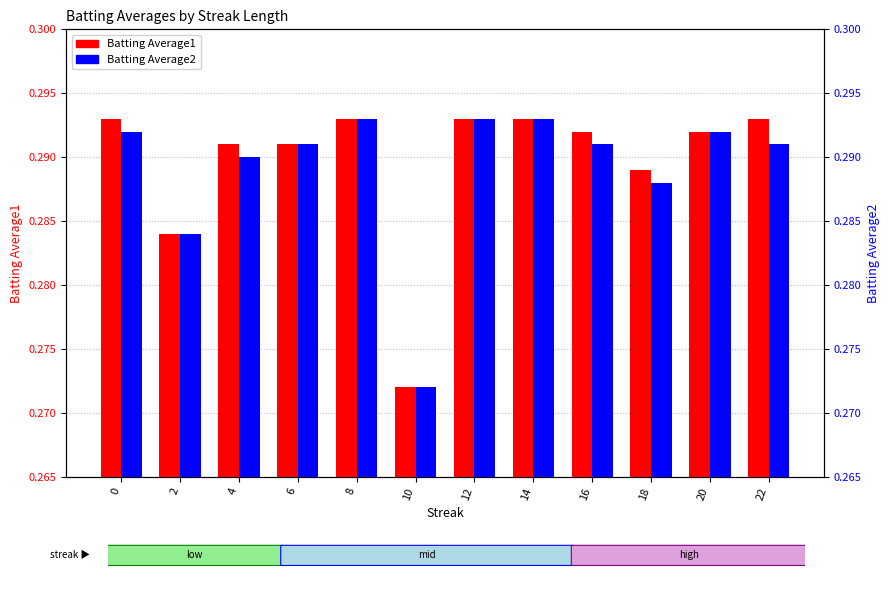

The value of Batting Average2 at 12 is 0.3. True or false?

True